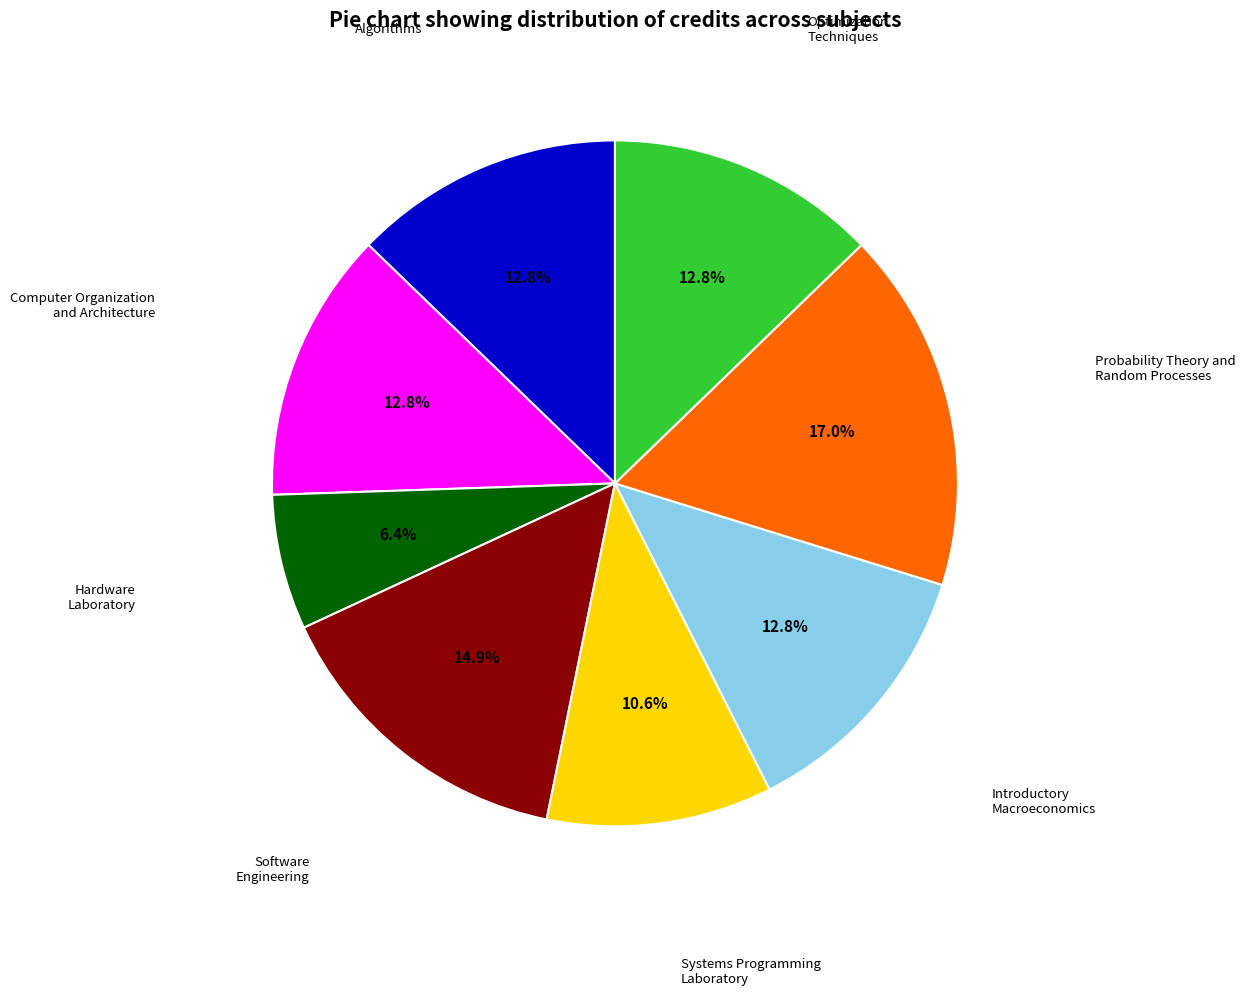

Is there any slice that represents more than half of the pie?

No